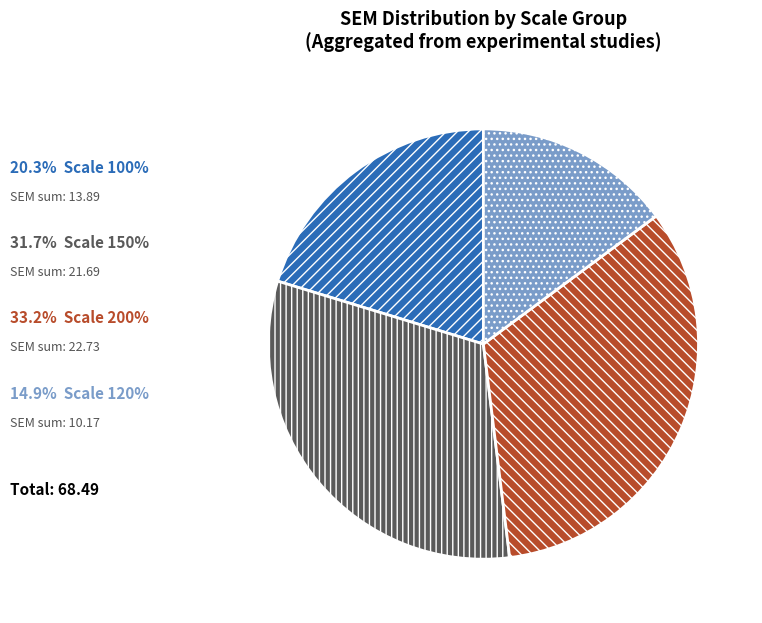

Does any single category account for the majority?

No